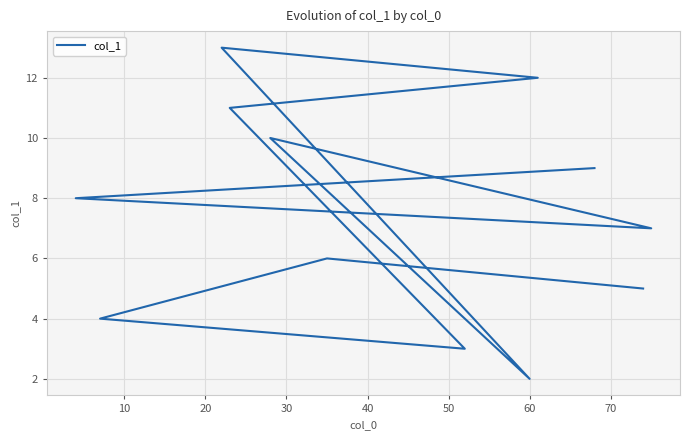

Does the chart display data point markers on the line(s)?

No